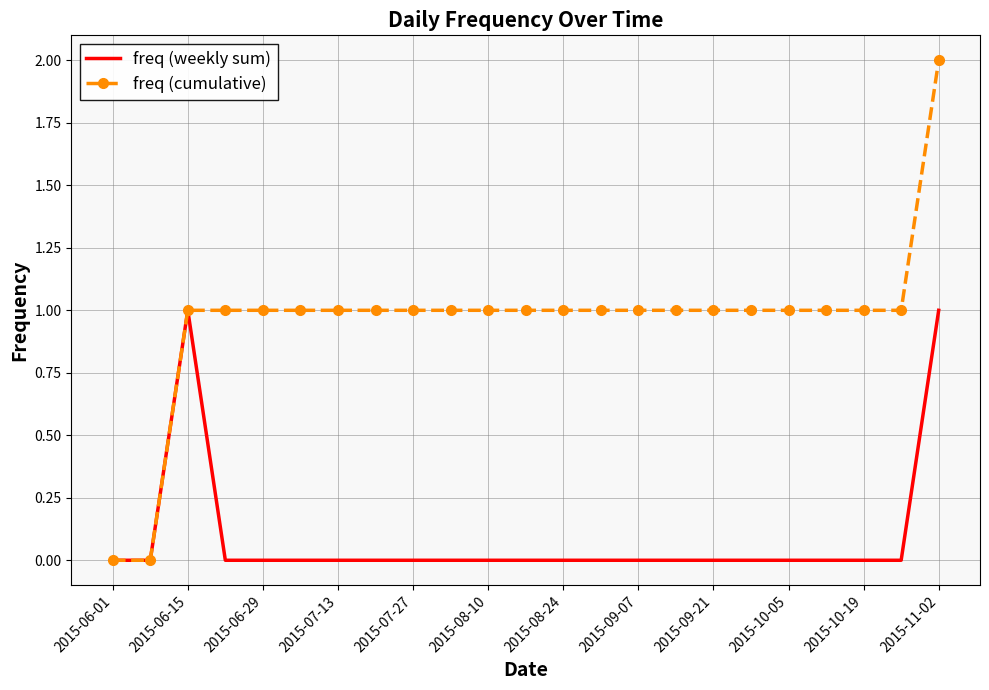

Which series has the widest spread of values?

freq (cumulative)